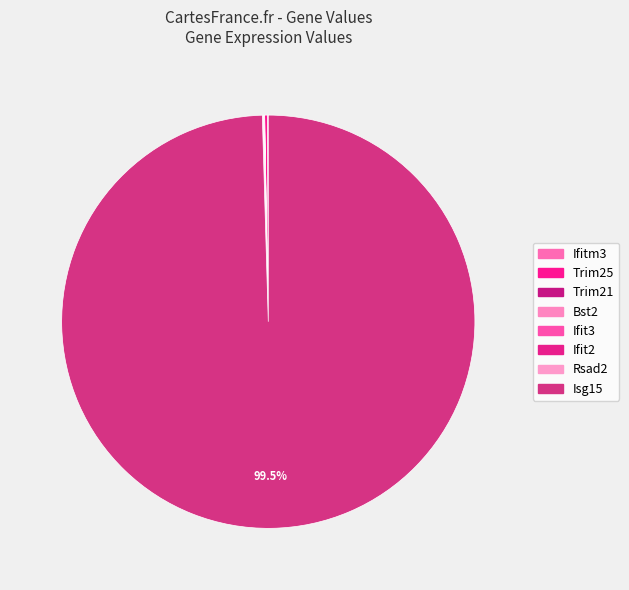

How many segments does this pie chart have?

8